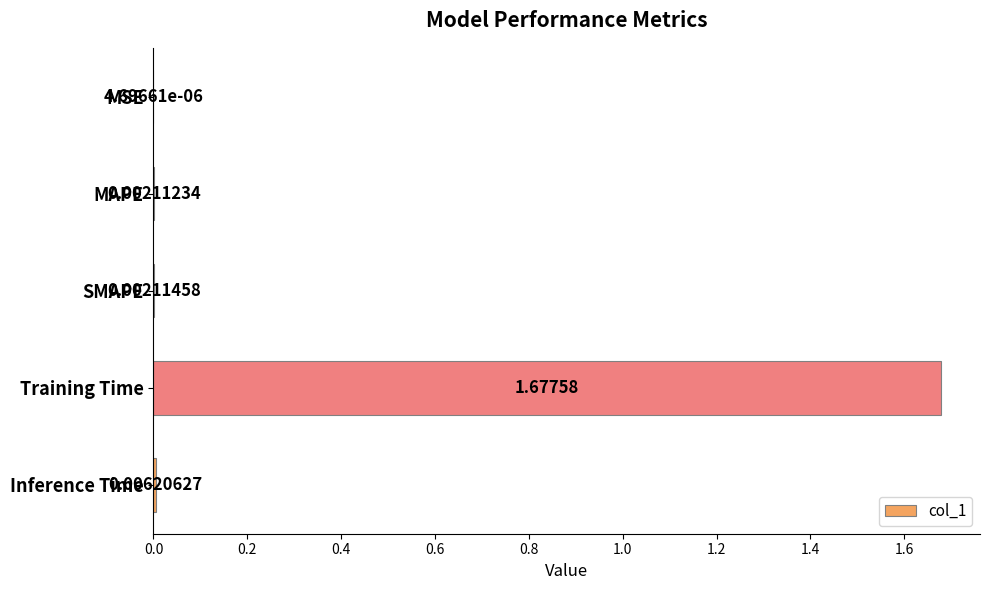

At which label is the value closest to 0?

MSE